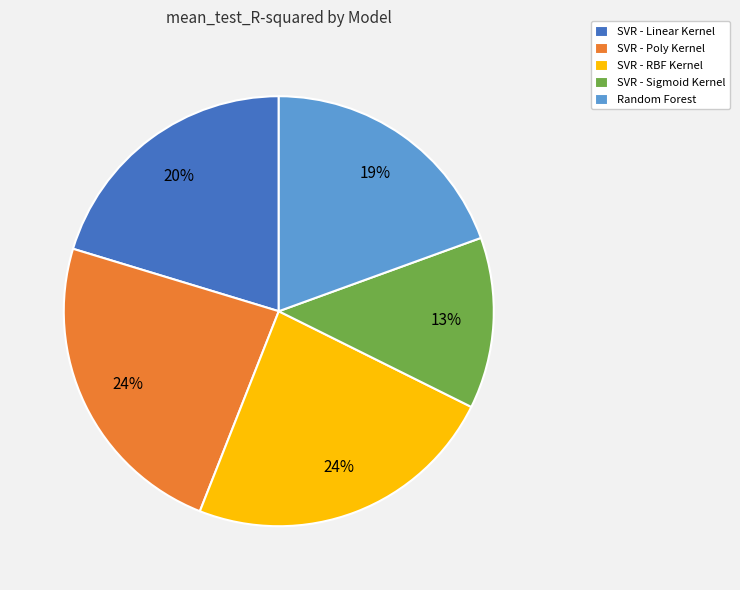

To the nearest percent, what portion does SVR - Linear Kernel represent?

20%